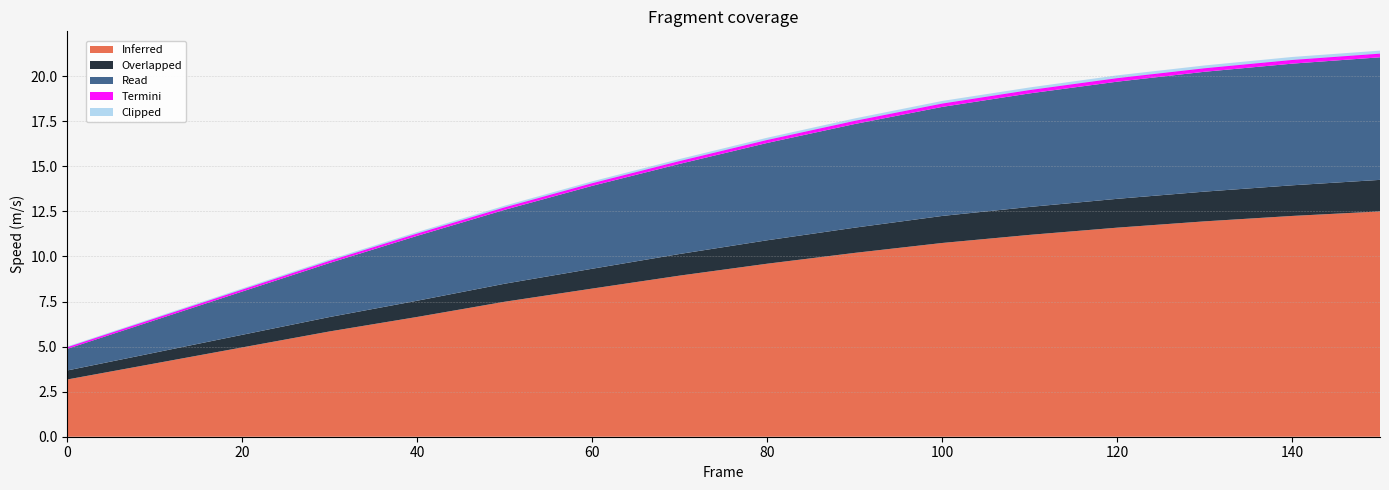

The Overlapped series shows 1.0 at 20. True or false?

False